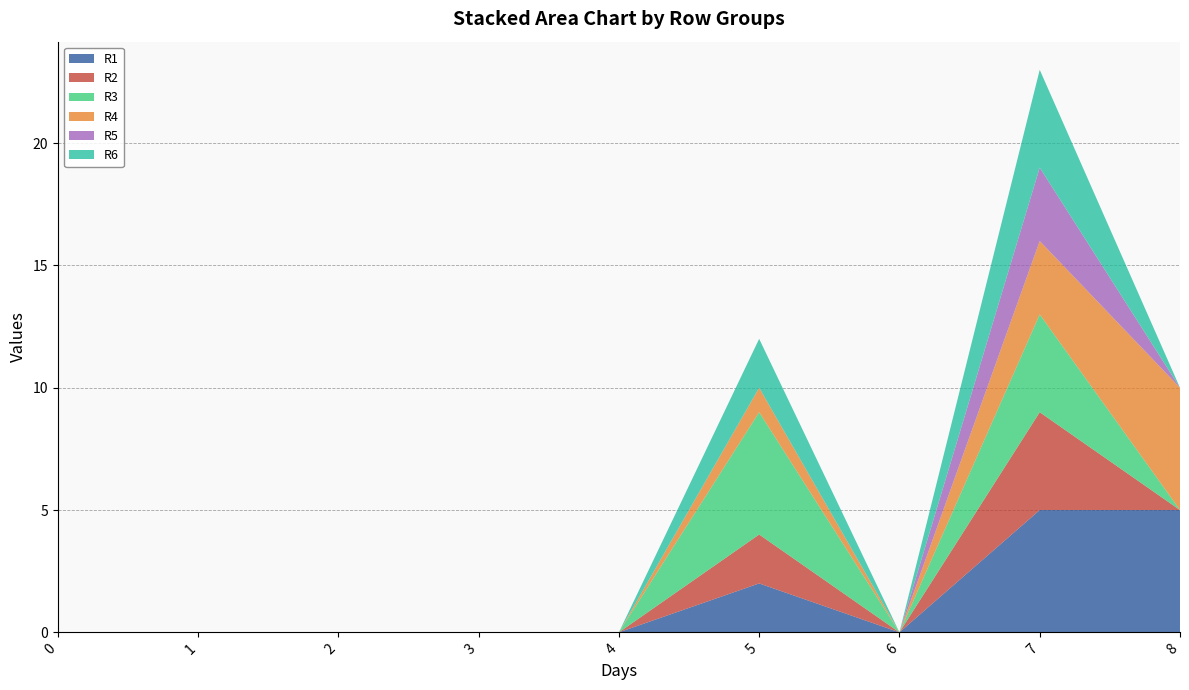

Reading left to right, transcribe all the data shown in this chart.

R1: 0=0	1=0	2=0	3=0	4=0	5=2	6=0	7=5	8=5
R2: 0=0	1=0	2=0	3=0	4=0	5=2	6=0	7=4	8=0
R3: 0=0	1=0	2=0	3=0	4=0	5=5	6=0	7=4	8=0
R4: 0=0	1=0	2=0	3=0	4=0	5=1	6=0	7=3	8=5
R5: 0=0	1=0	2=0	3=0	4=0	5=0	6=0	7=3	8=0
R6: 0=0	1=0	2=0	3=0	4=0	5=2	6=0	7=4	8=0